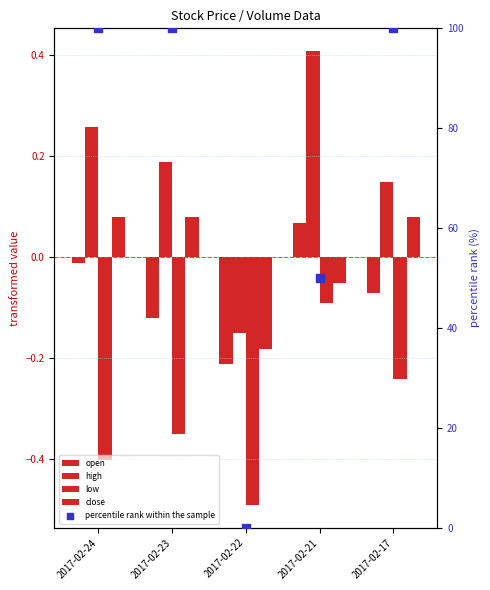

What are all the series names shown in the legend?

open, high, low, close, percentile rank within the sample